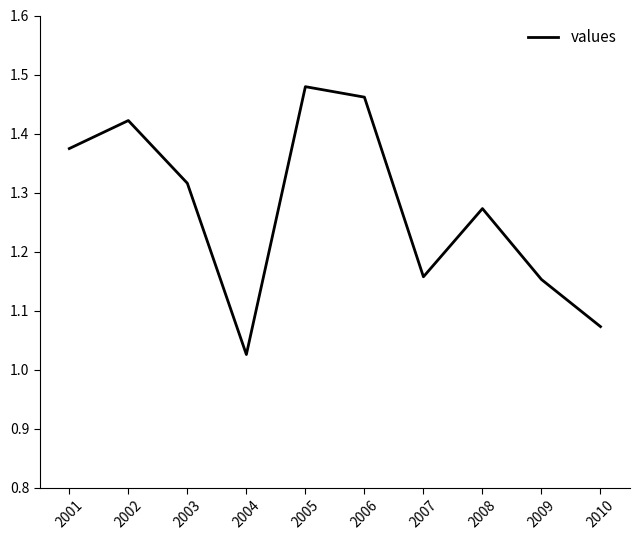

What is the difference between the maximum and minimum values?

0.5